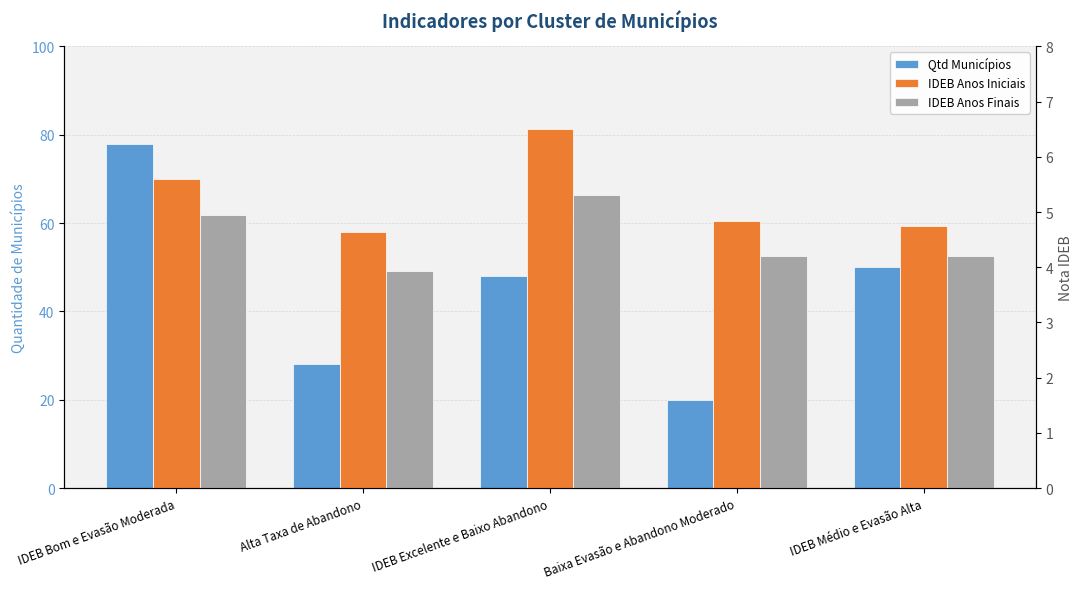

The value of Qtd Municípios at Alta Taxa de Abandono is 48.4. True or false?

False